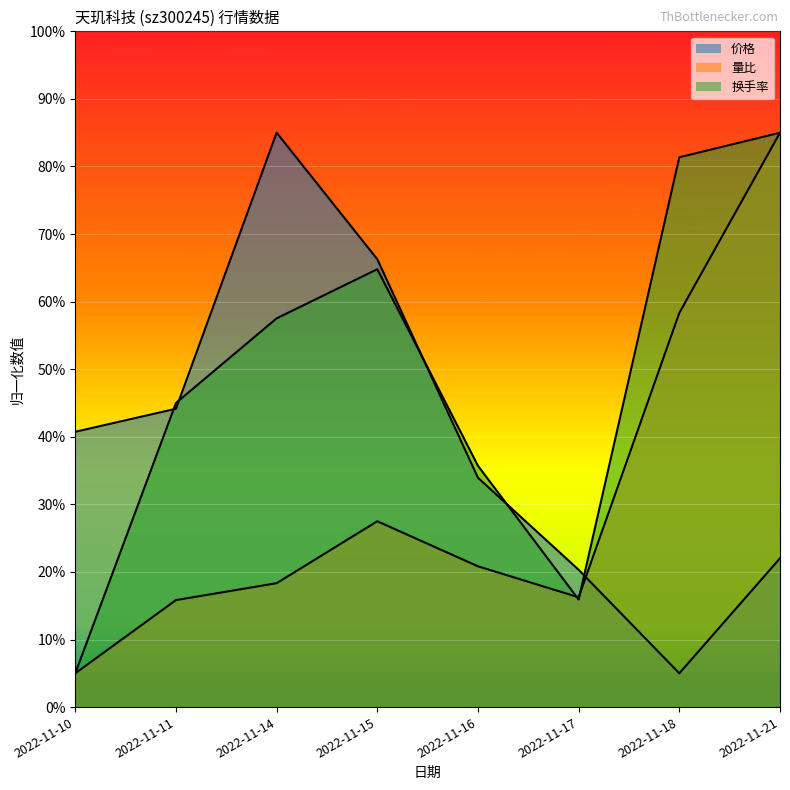

True or false: 换手率 has a value of 35.7 at 2022-11-16.

True